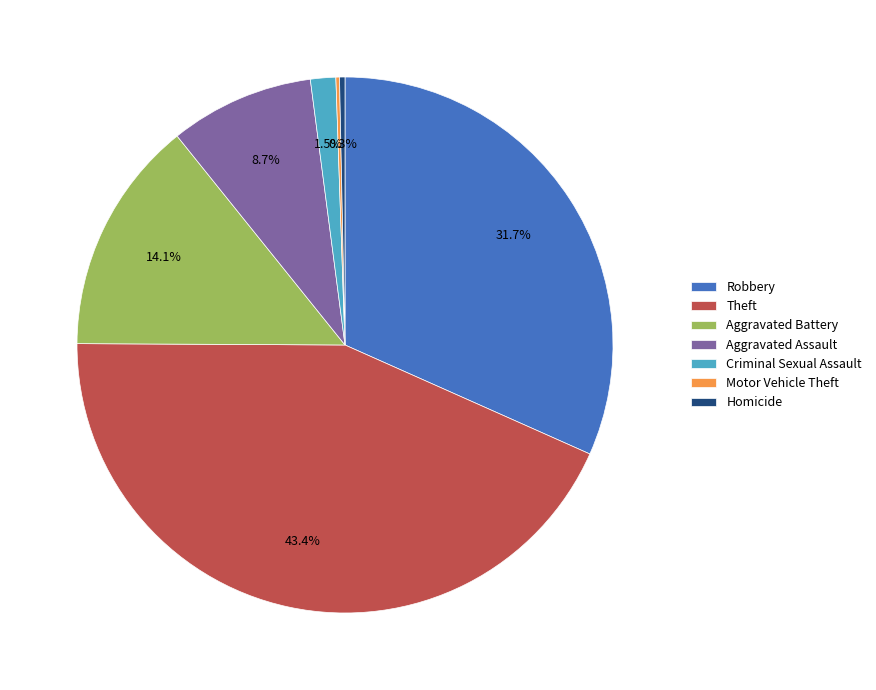

Is the sum of Theft and Aggravated Assault greater than half?

Yes